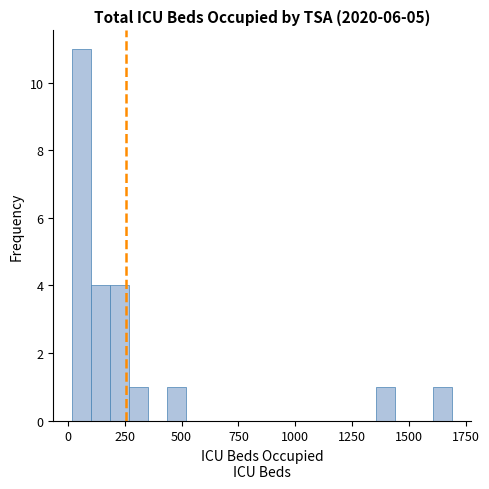

Read against the x-axis, roughly where is the centre of the tallest bar?

50